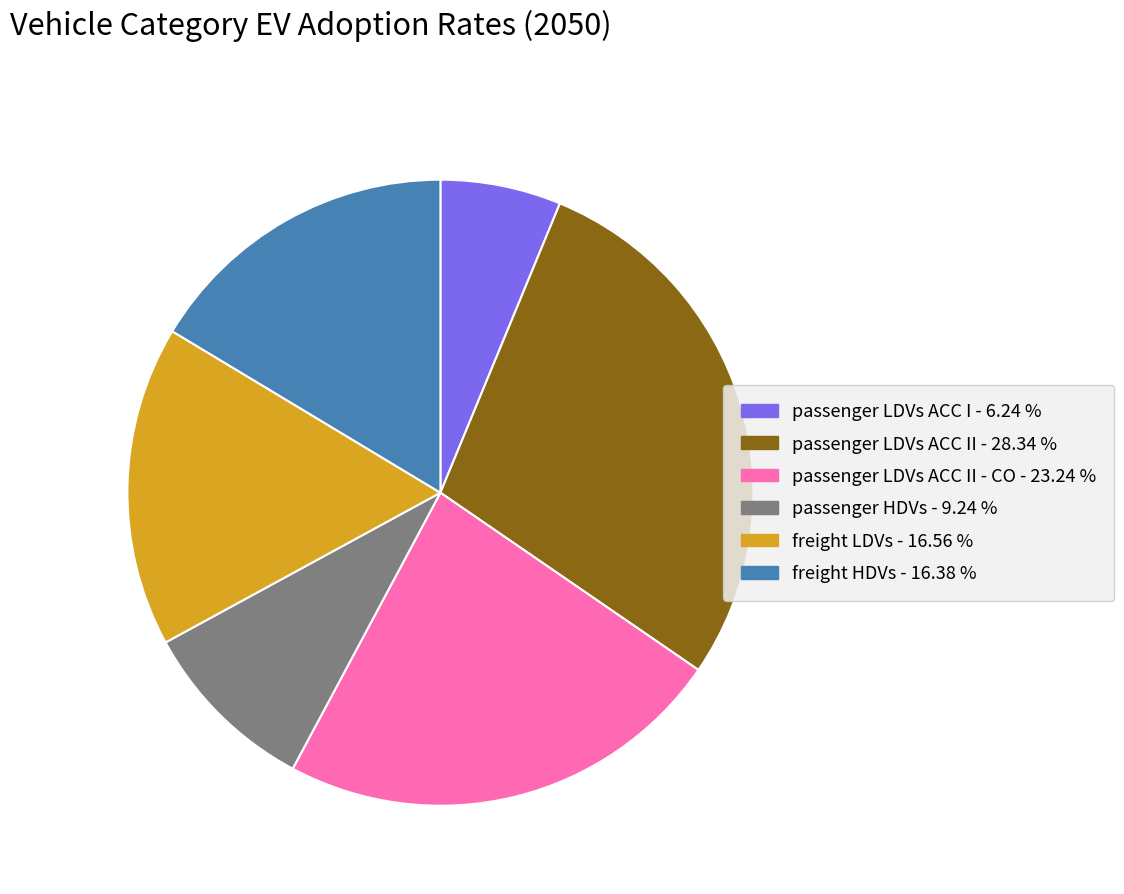

Is there any slice that represents more than half of the pie?

No